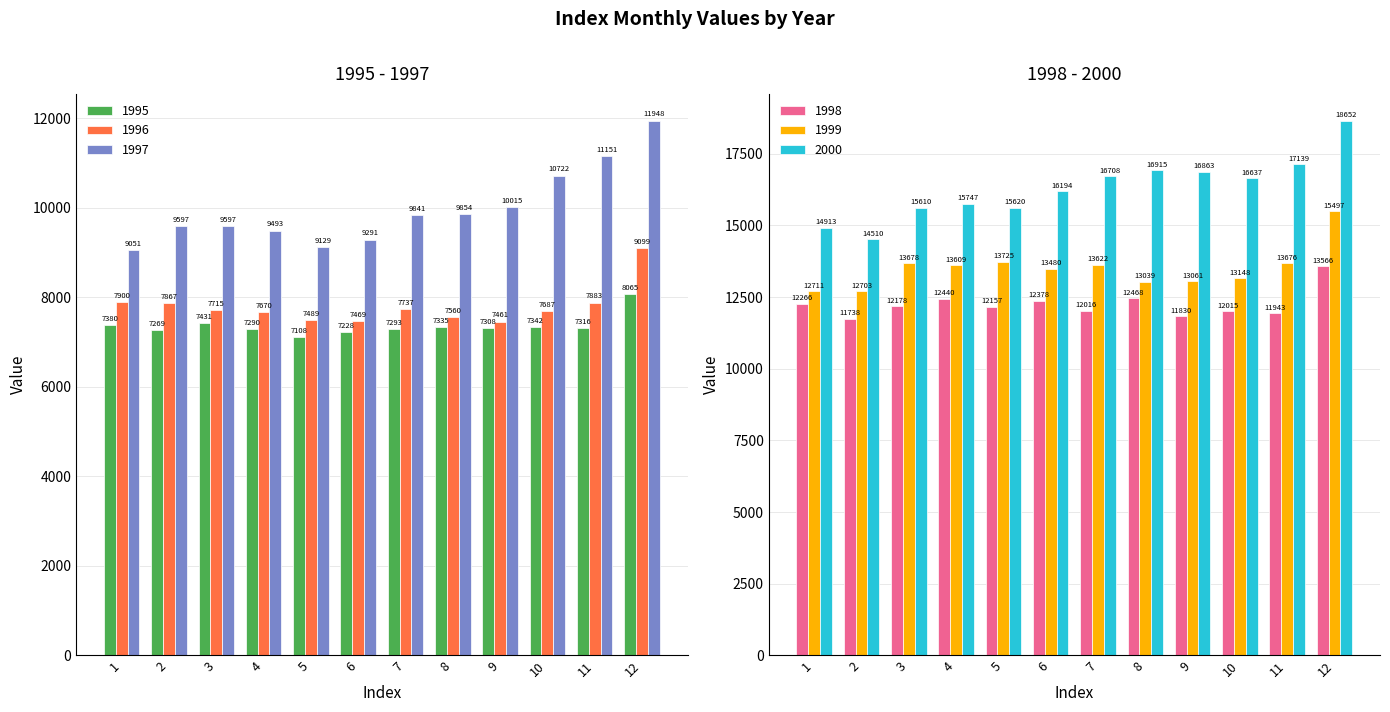

What is the smallest value displayed?

7108.3